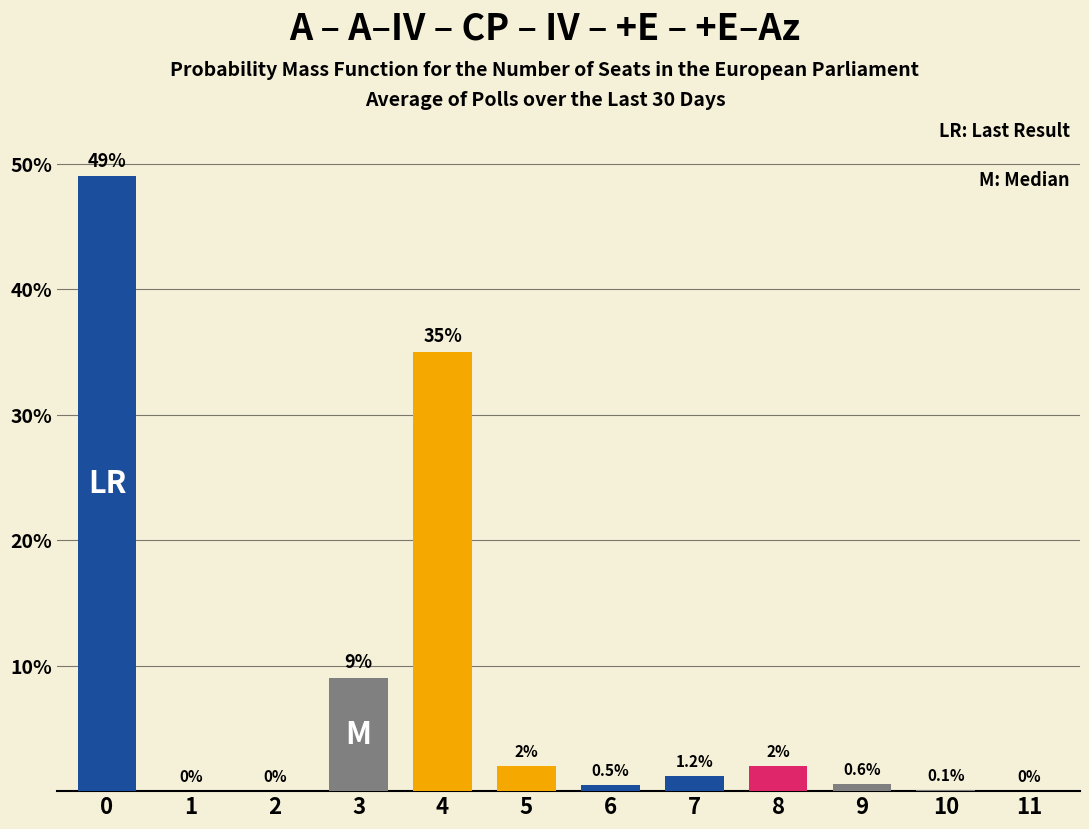

Reading left to right, list all the values displayed in this chart.

0=49.0	1=0.0	2=0.0	3=9.0	4=35.0	5=2.0	6=0.5	7=1.2	8=2.0	9=0.6	10=0.1	11=0.0